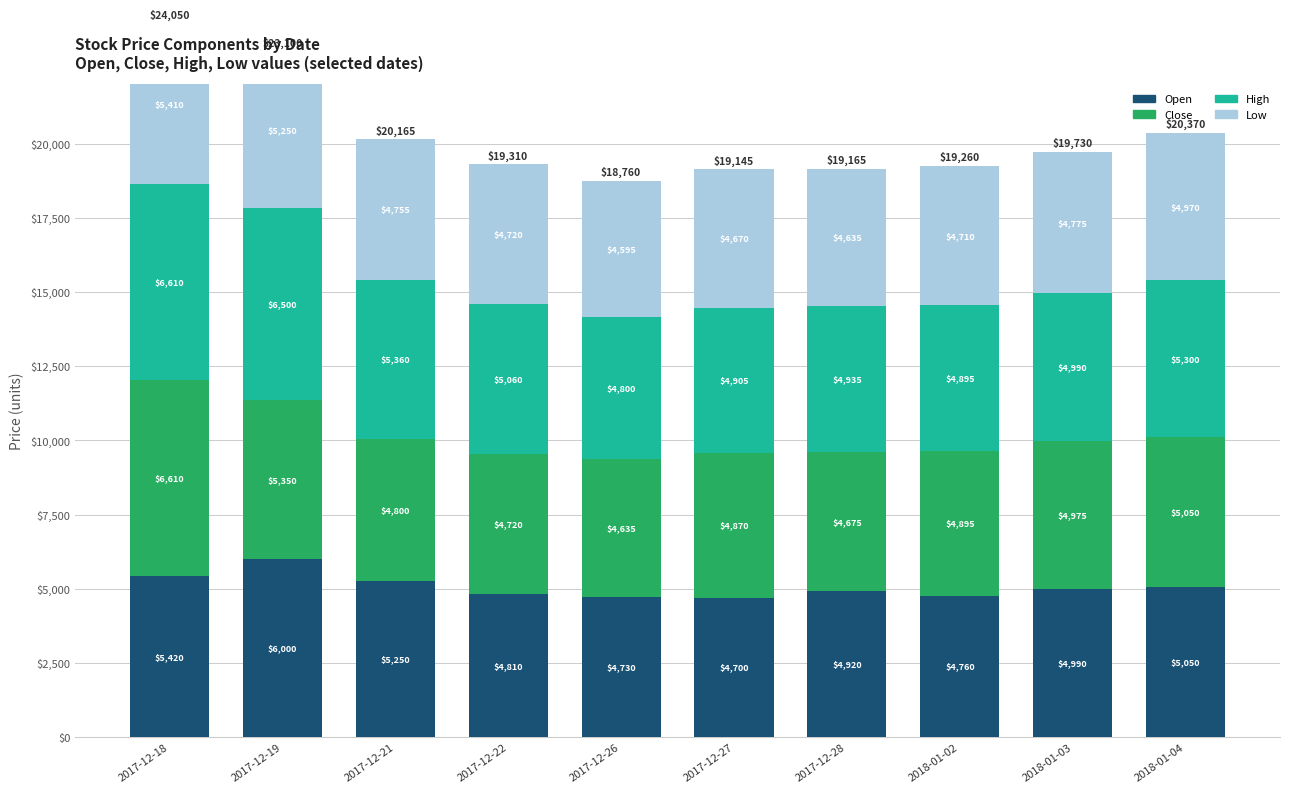

What position from the left is 2017-12-27?

6